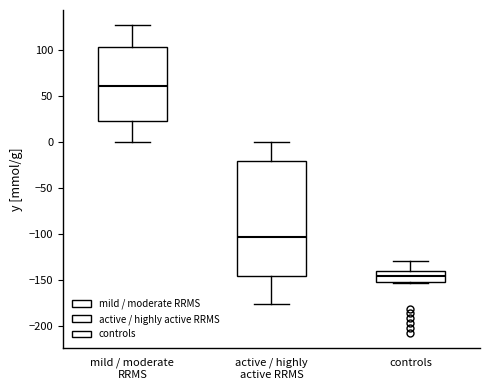

Which box's median line is the lowest?

controls